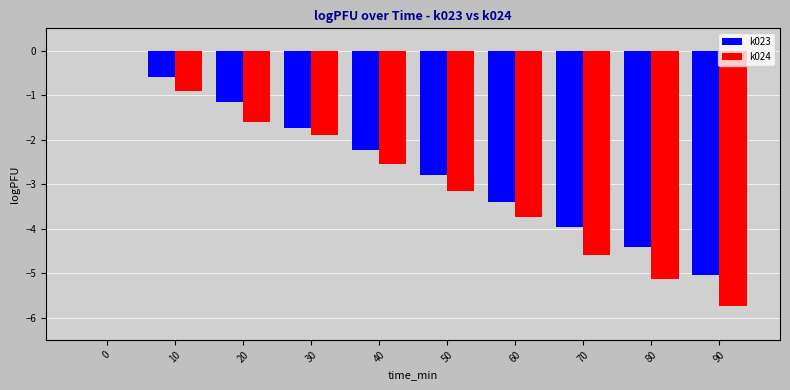

What is the sum of the k024 values at 20 and 50?

-4.8